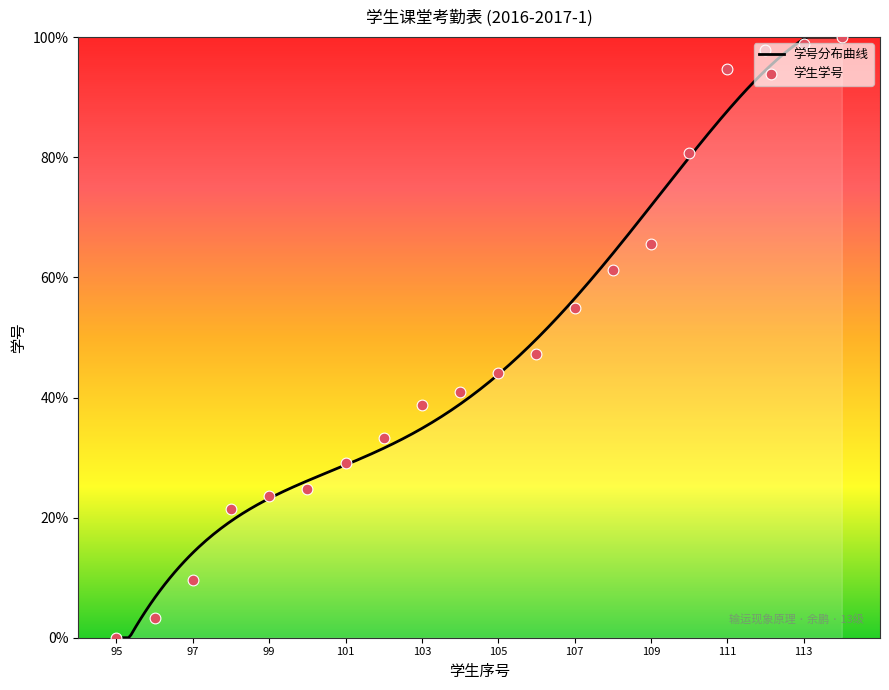

What is the highest value of the 学号分布曲线 series?

100.0